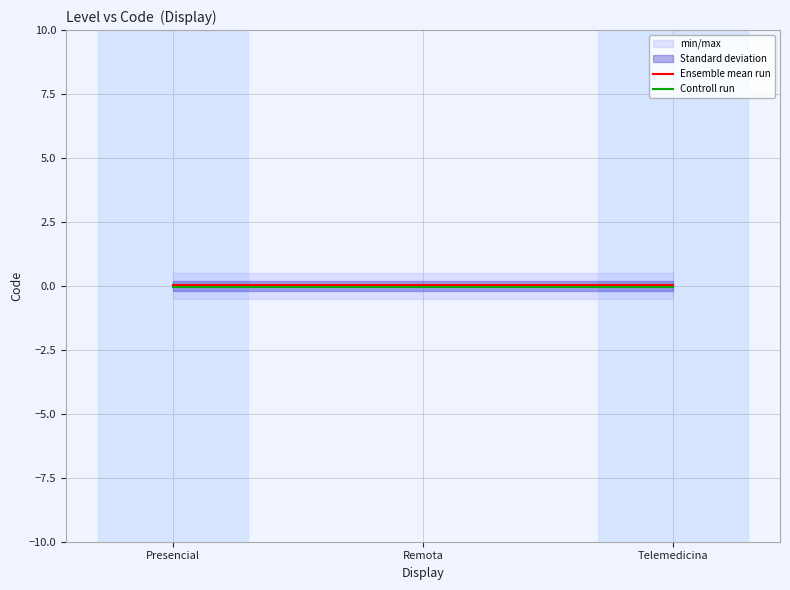

Where is Ensemble mean run nearest to the value 0?

Presencial